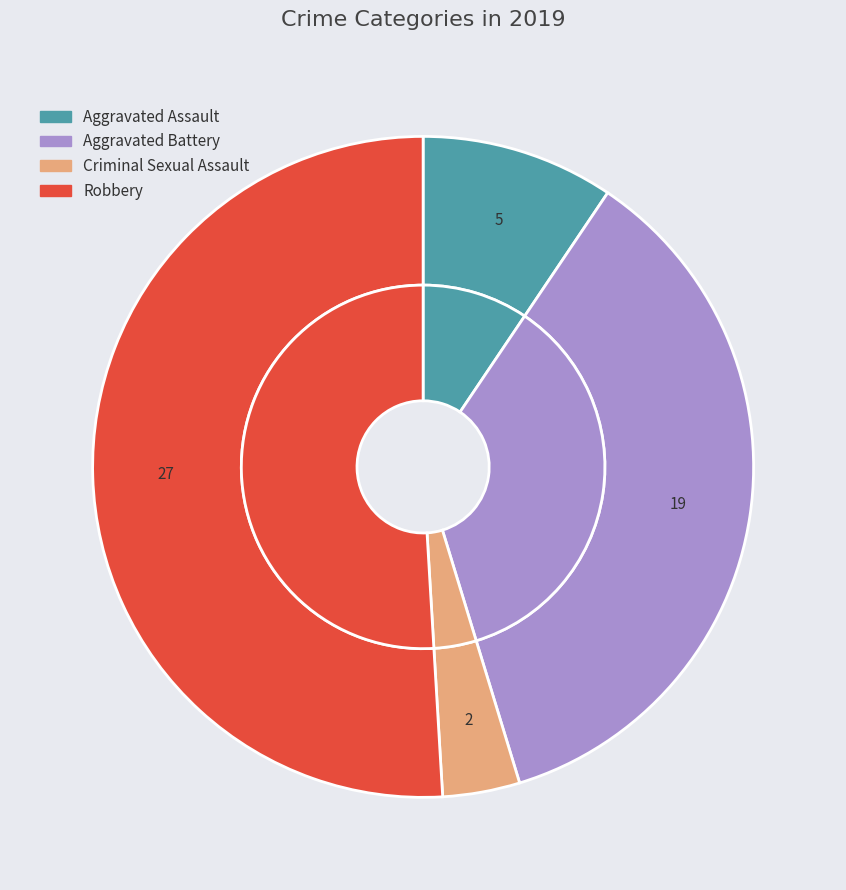

Combined, what portion of the pie is Aggravated Battery and Criminal Sexual Assault?

39.6%